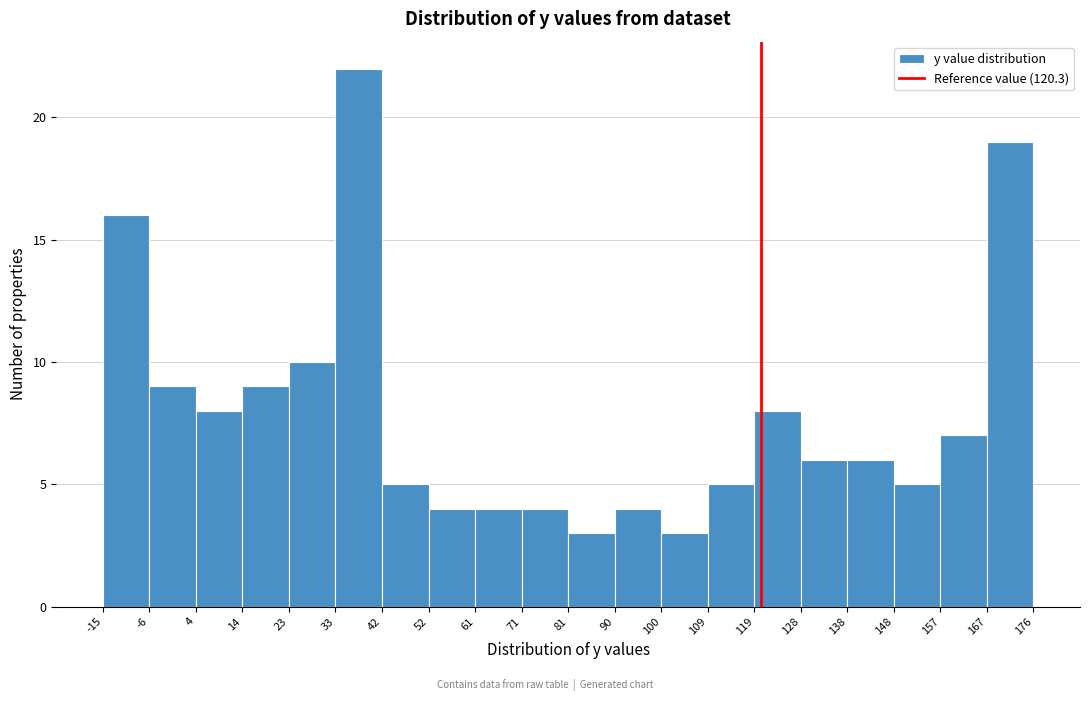

Reading left to right, list every bar in this chart as the range it spans on the x-axis followed by its height. The values are not printed on the chart, so give them approximately, as read against the axis.

-15 to -6: 16
-6 to 4: 9
4 to 14: 8
14 to 23: 9
23 to 33: 10
33 to 42: 22
42 to 52: 5
52 to 61: 4
61 to 71: 4
71 to 81: 4
81 to 90: 3
90 to 100: 4
100 to 109: 3
109 to 119: 5
119 to 128: 8
128 to 138: 6
138 to 148: 6
148 to 157: 5
157 to 167: 7
167 to 176: 19